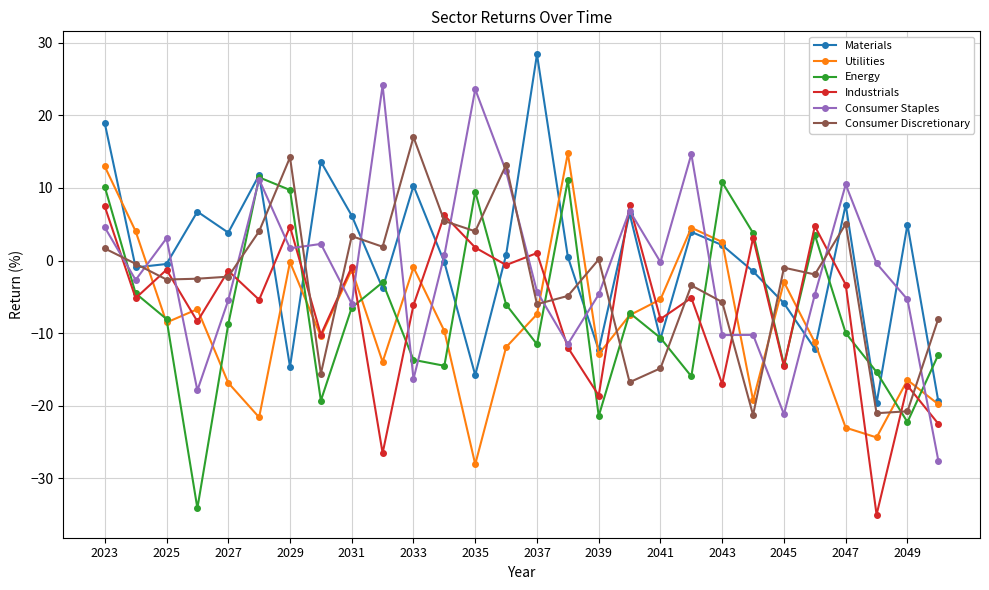

After their last crossing, which series has the higher values: Consumer Discretionary or Consumer Staples?

Consumer Discretionary